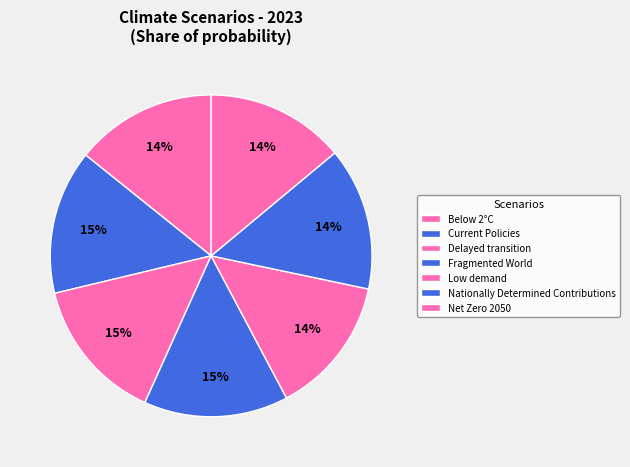

What percentage do Fragmented World and Below 2°C together represent?

28.7%